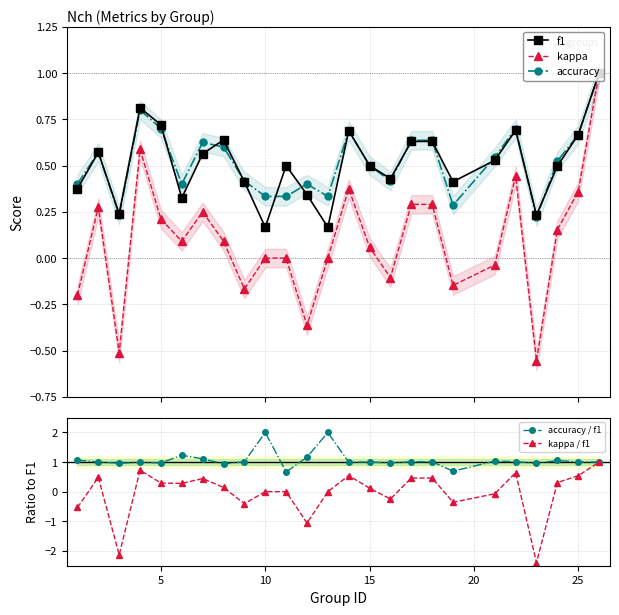

Is the value of accuracy / f1 at 5 greater than the value of kappa / f1 at 5?

Yes